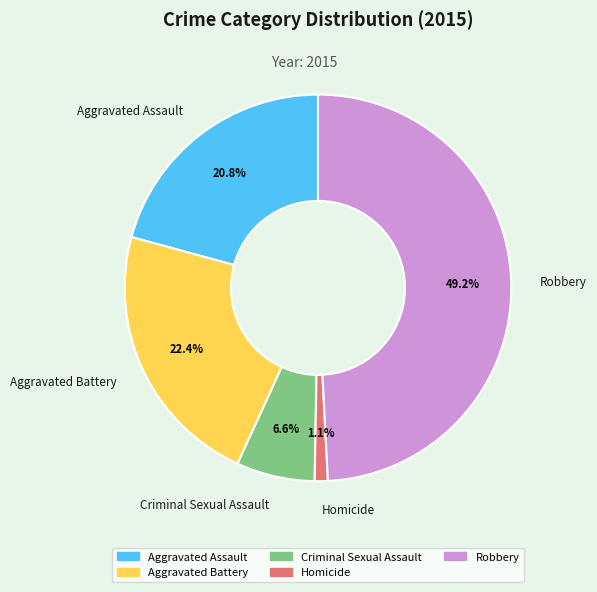

How many segments does this pie chart have?

5